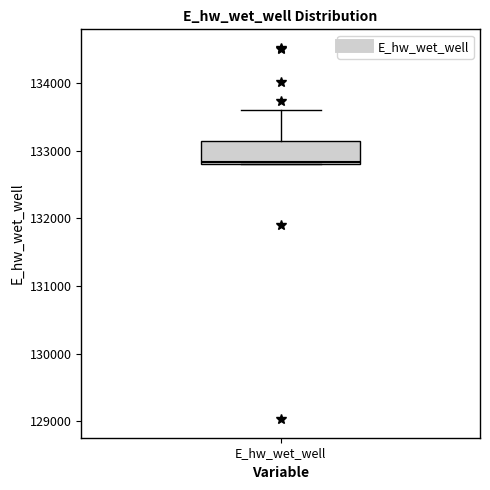

Where is the upper edge of the box for E_hw_wet_well on the y-axis? The values are not printed on the chart, so give them approximately, as read against the axis.

133100